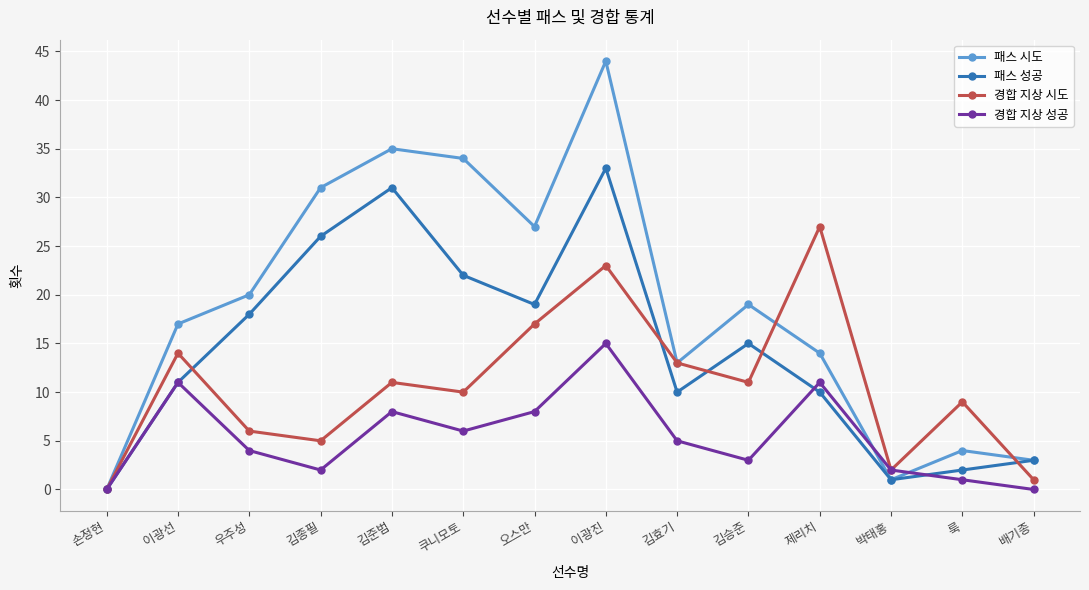

At which category does 경합 지상 성공 reach its first local peak?

이광선